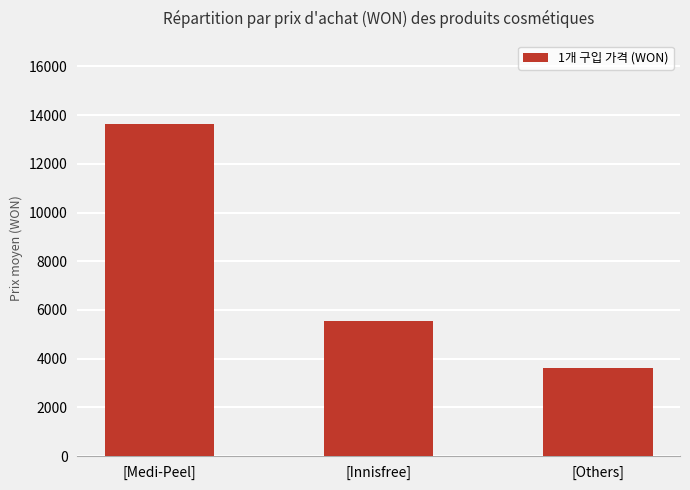

How many bars are there in total?

3